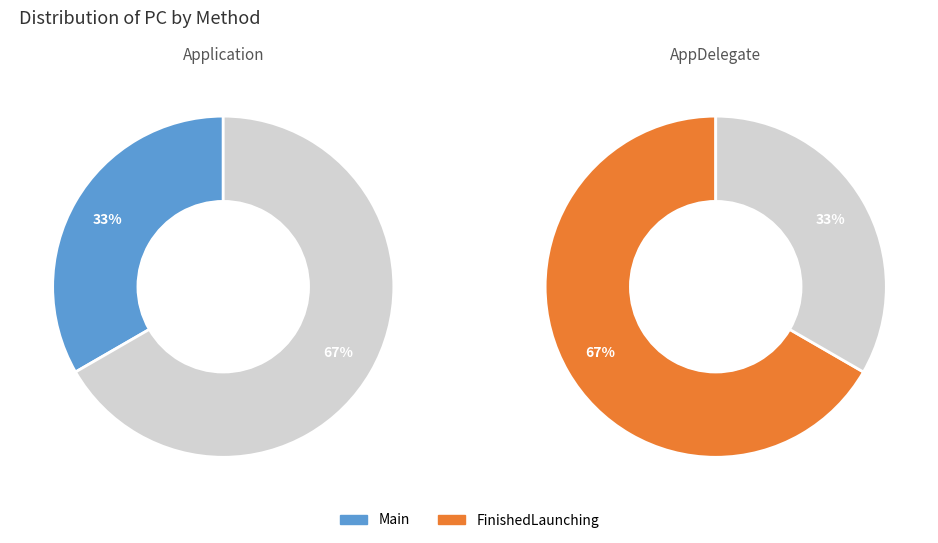

What percentage is NOT represented by FinishedLaunching?

33.3%